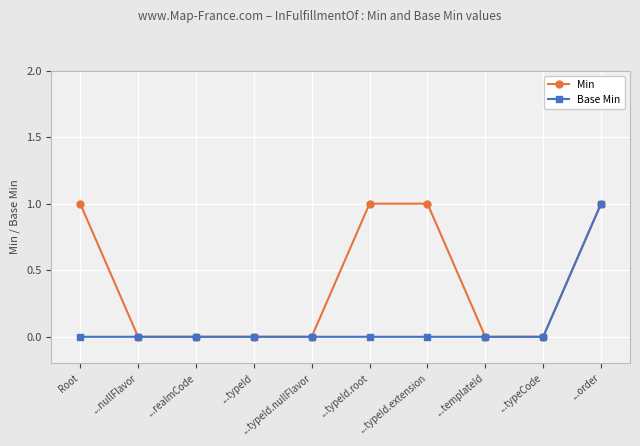

How many distinct data groups are displayed?

2